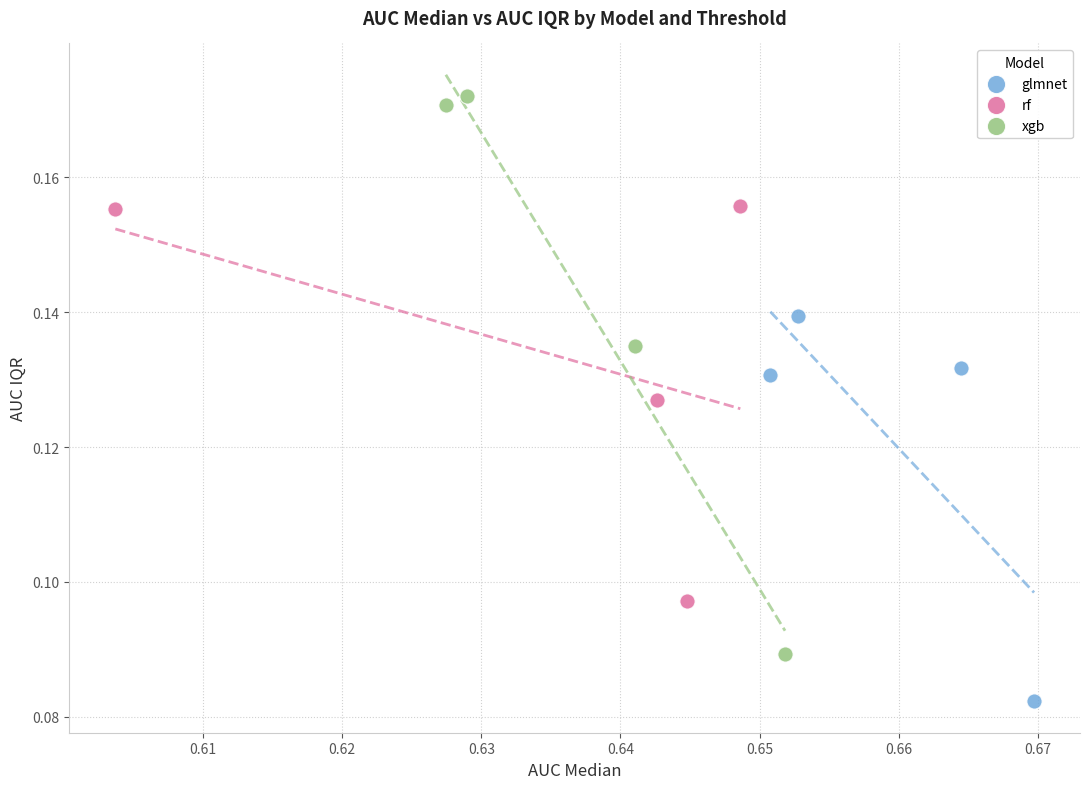

Which series has the widest spread of Y values?

xgb